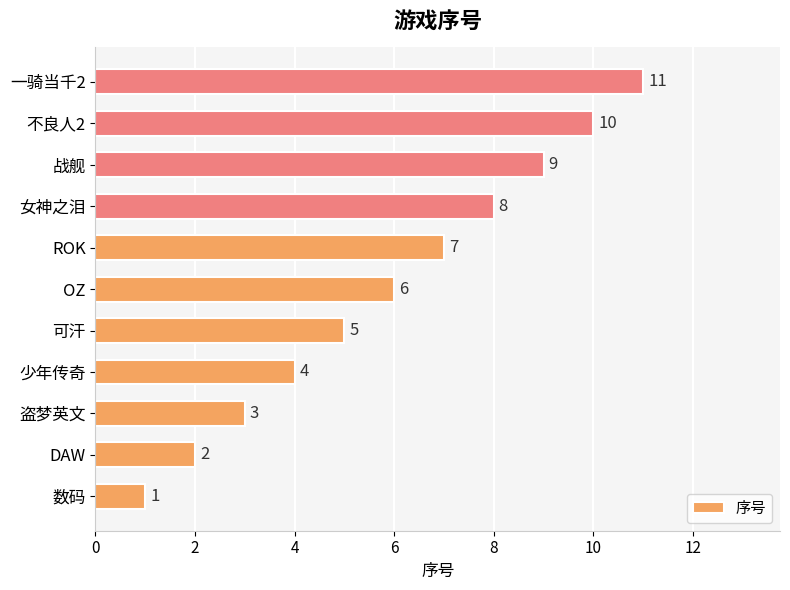

Count the number of categories in the chart.

11